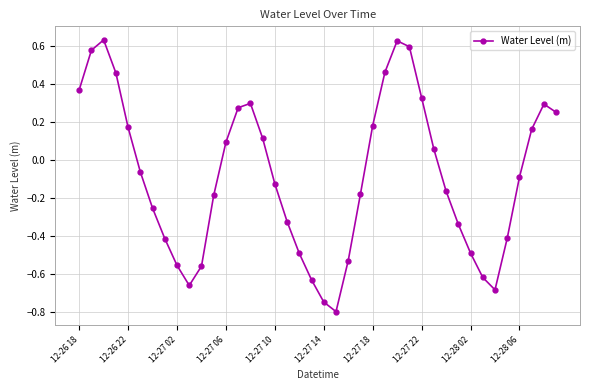

What is the minimum value shown in the chart?

-0.8